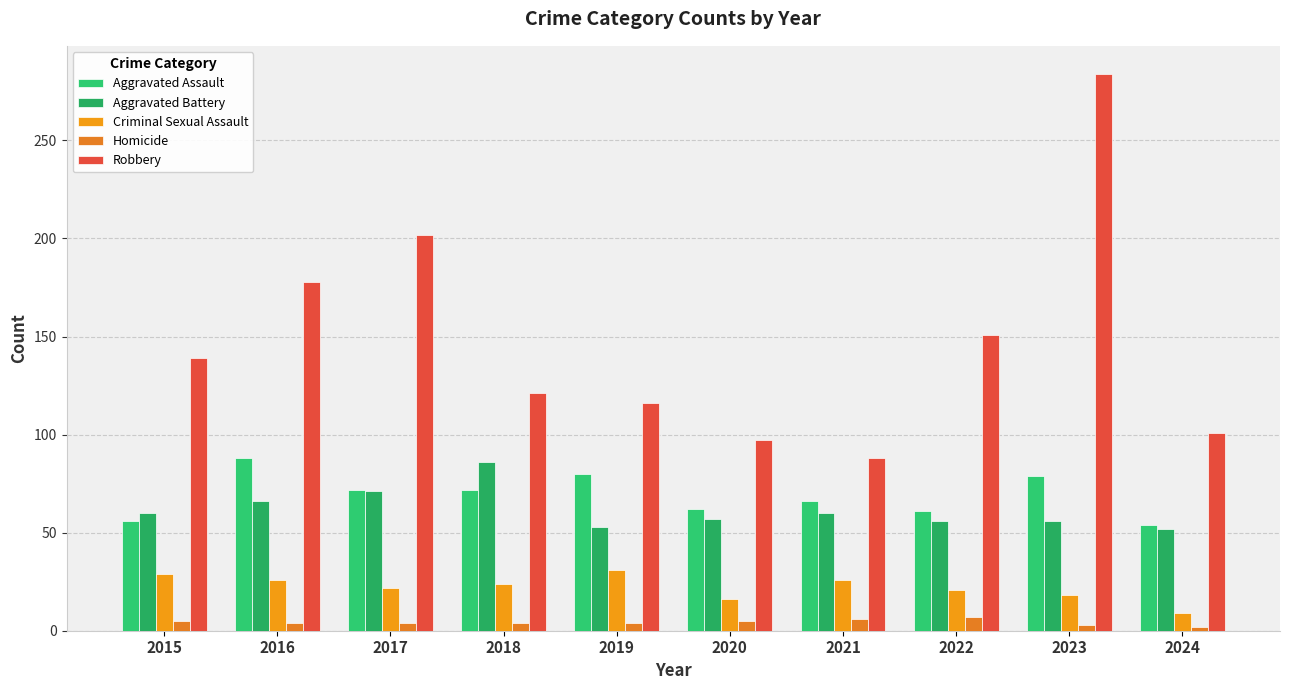

What is the value of the Criminal Sexual Assault bar at the 7th from the left?

26